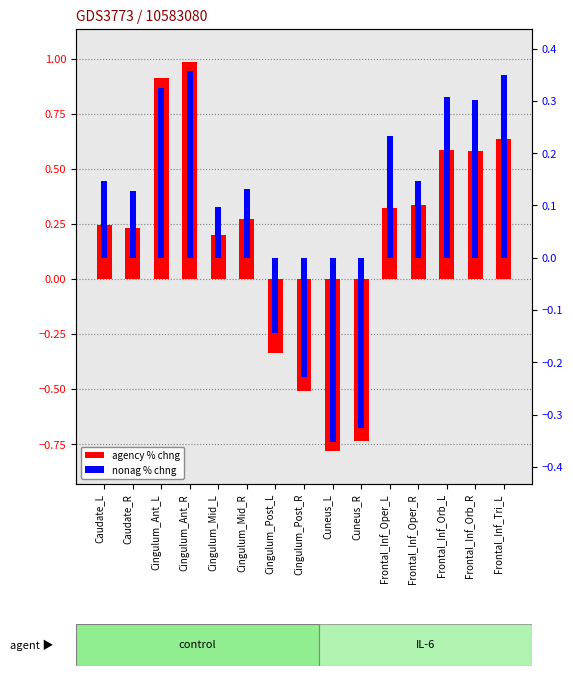

What is the difference between the highest and lowest values at Cingulum_Post_R?

0.3